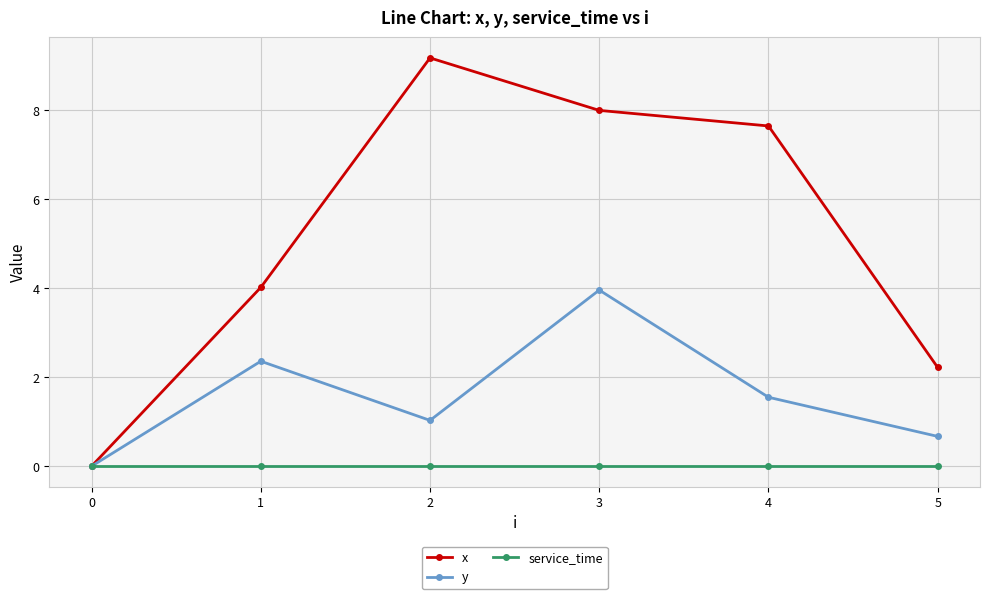

At how many categories does at least one series exceed 2?

5